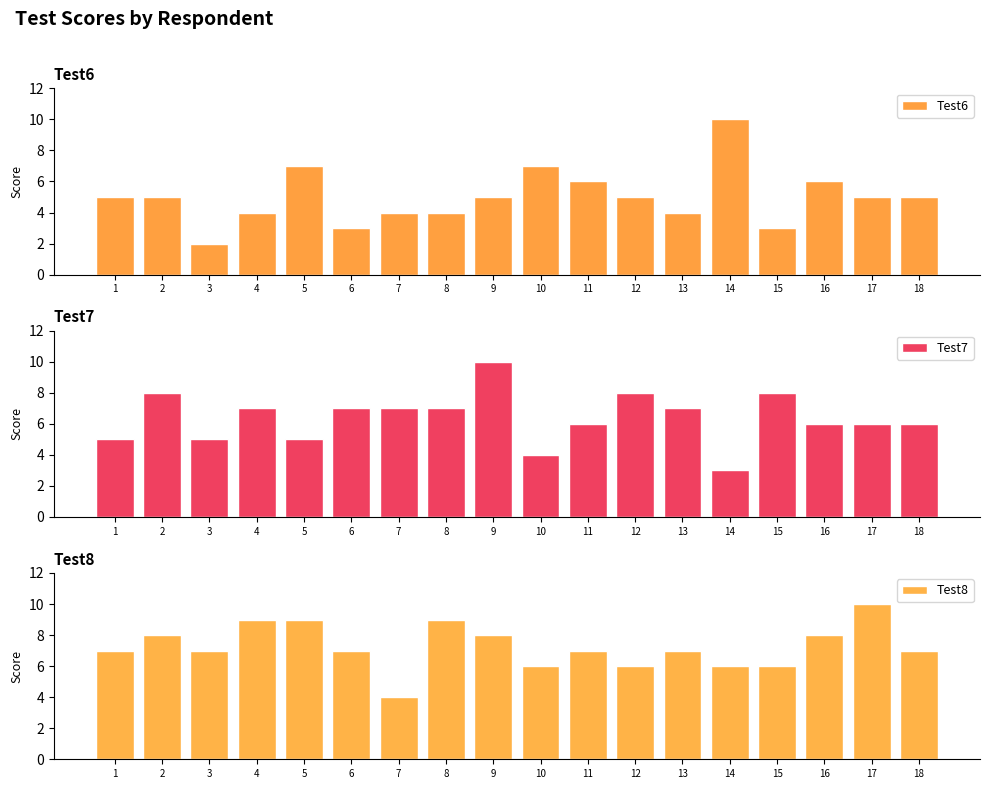

Does the chart contain stacked bars?

No